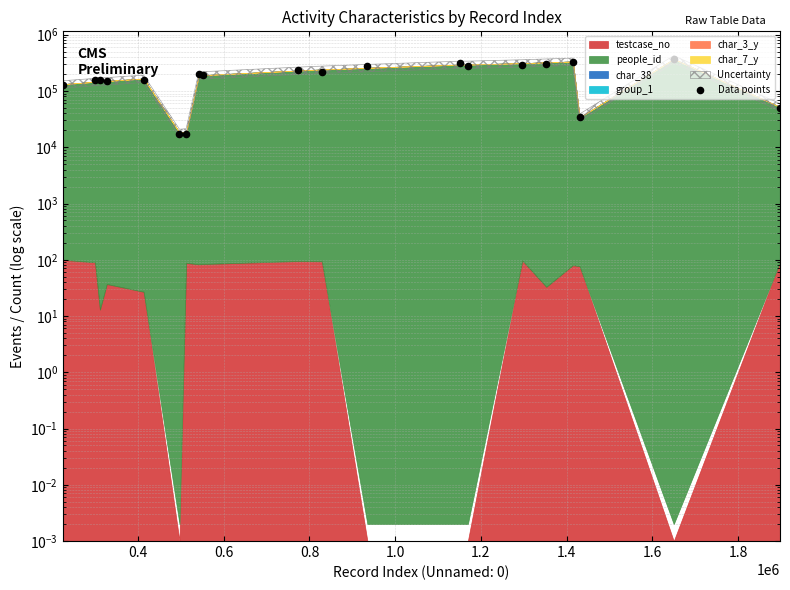

Which has a higher value, 1.4 or 0.8?

0.8